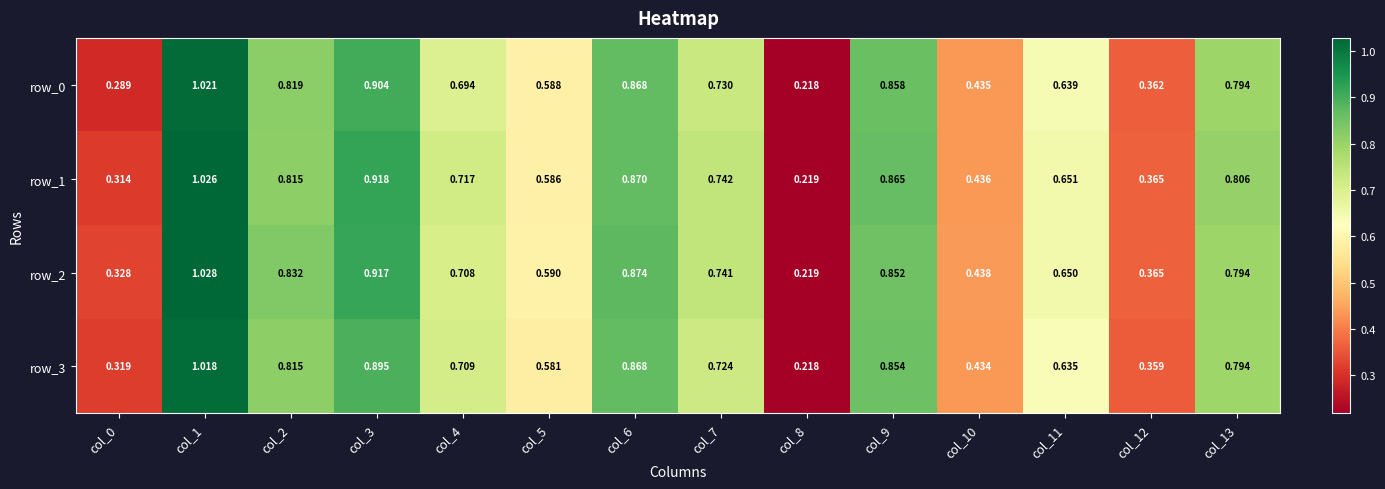

What is the difference between the second highest and minimum values in the row_0 series?

0.7